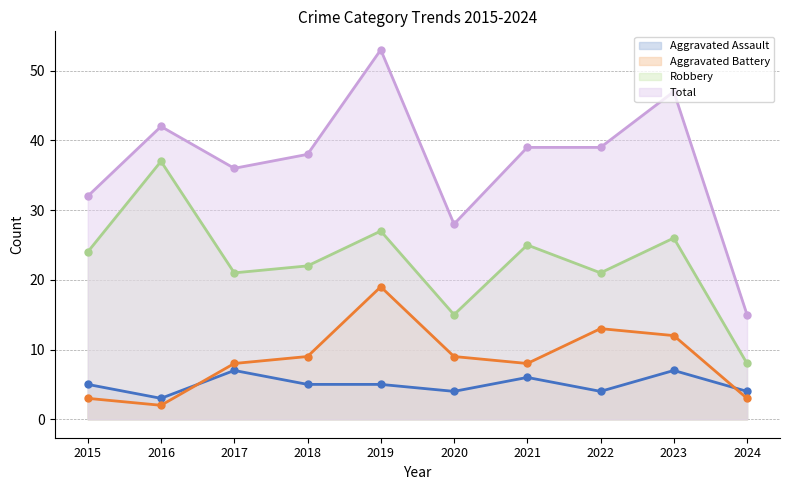

True or false: Total and Aggravated Battery intersect in this chart.

False